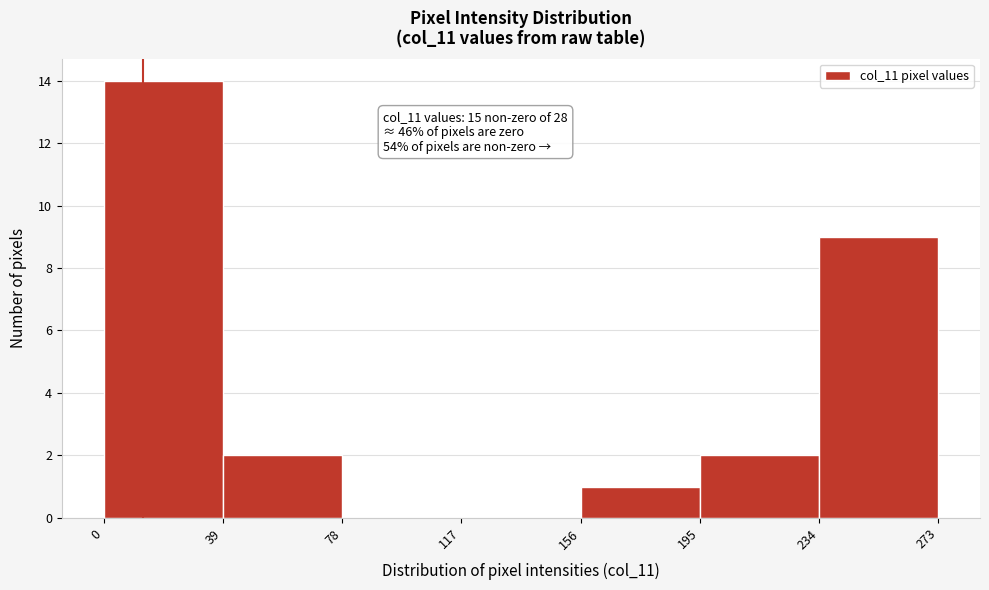

Over which range of the x-axis is the bar tallest?

0 to 39